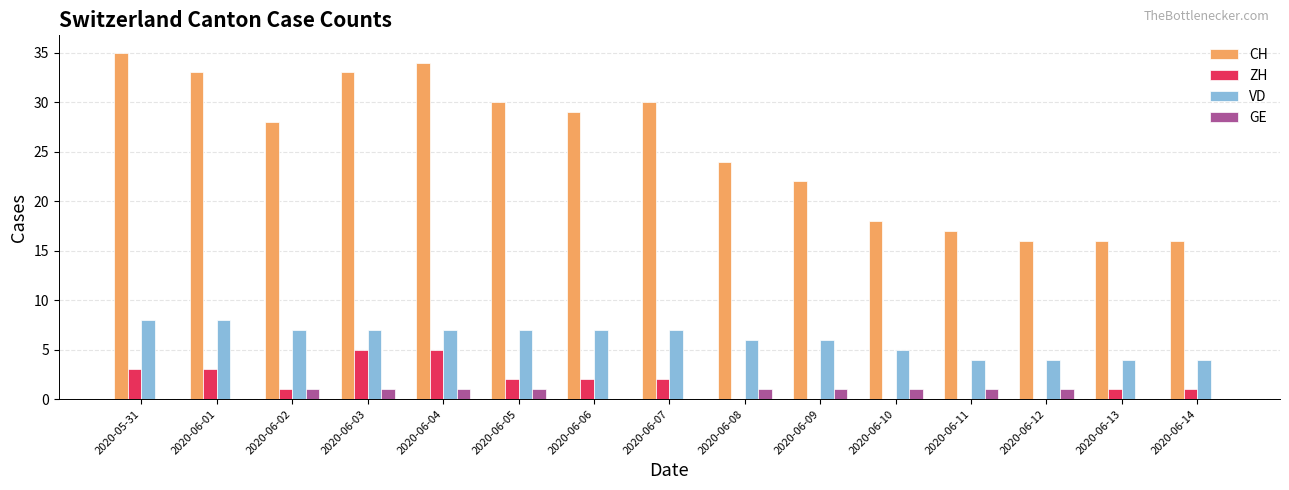

How many distinct data groups are displayed?

4